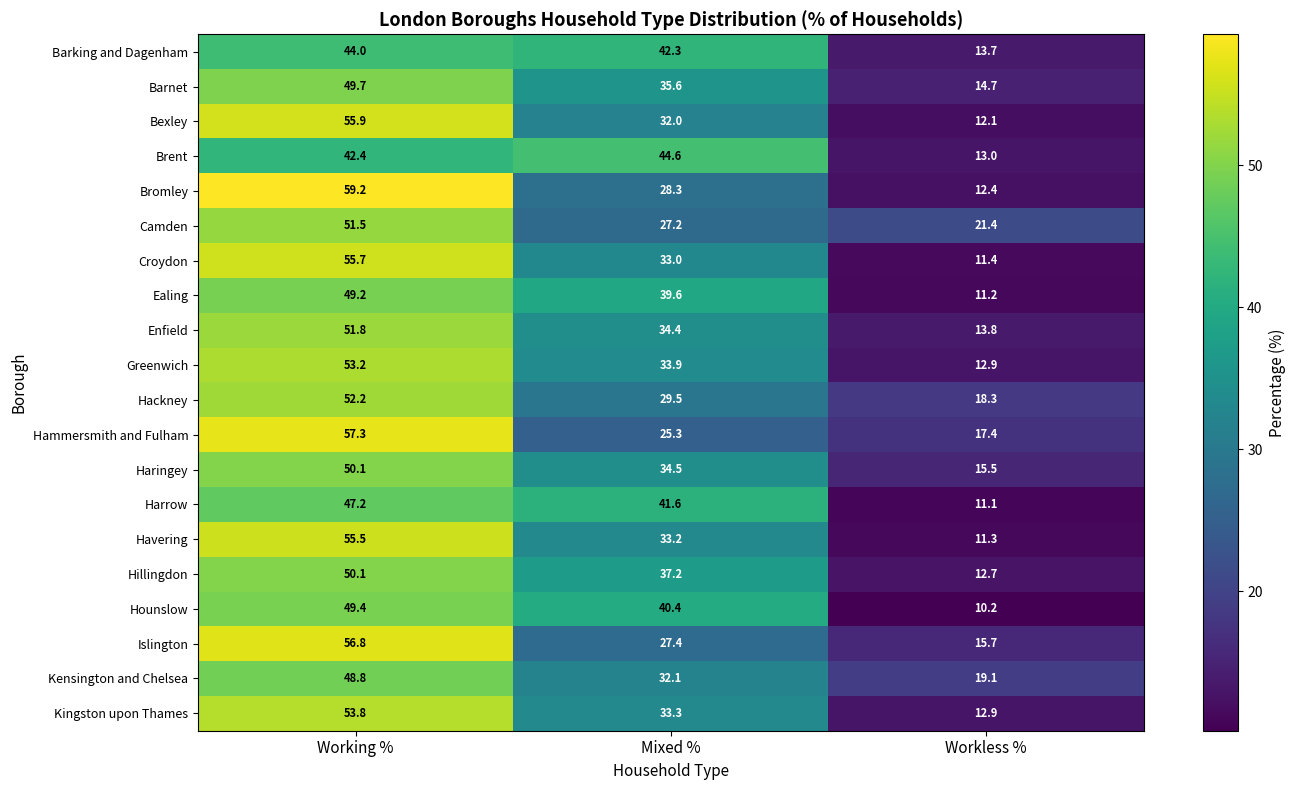

Rank the categories by Barking and Dagenham value from highest to lowest.

Working %, Mixed %, Workless %